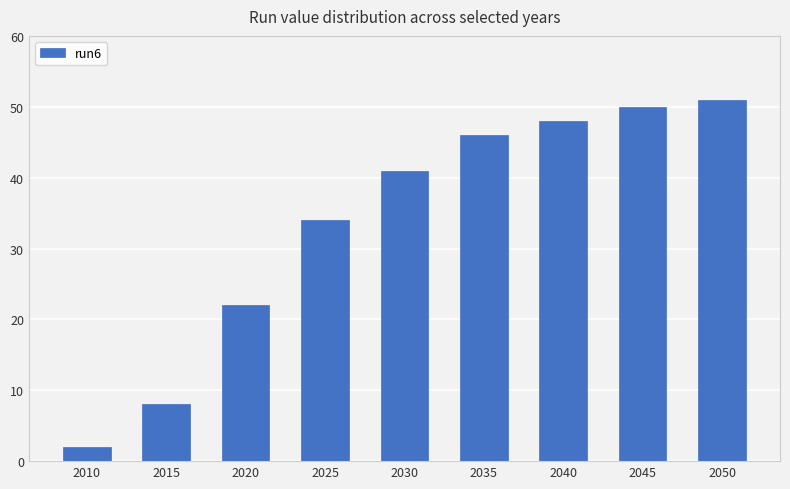

What is the value of the 3rd bar from the left?

22